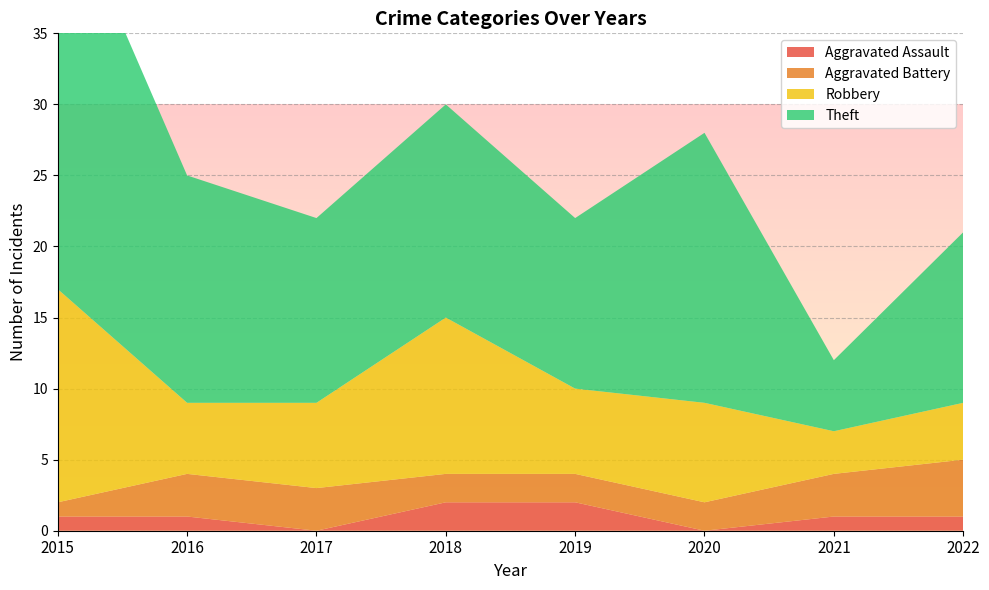

Reading left to right, what are all the values shown in this chart?

Aggravated Assault: 1	1	0	2	2	0	1	1
Aggravated Battery: 1	3	3	2	2	2	3	4
Robbery: 15	5	6	11	6	7	3	4
Theft: 29	16	13	15	12	19	5	12